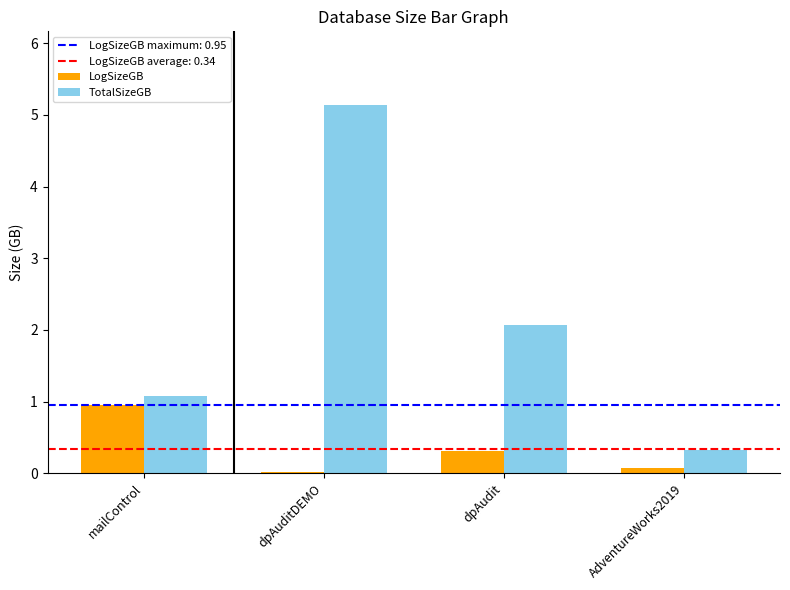

Is it true that TotalSizeGB equals 8.8 at dpAuditDEMO?

False